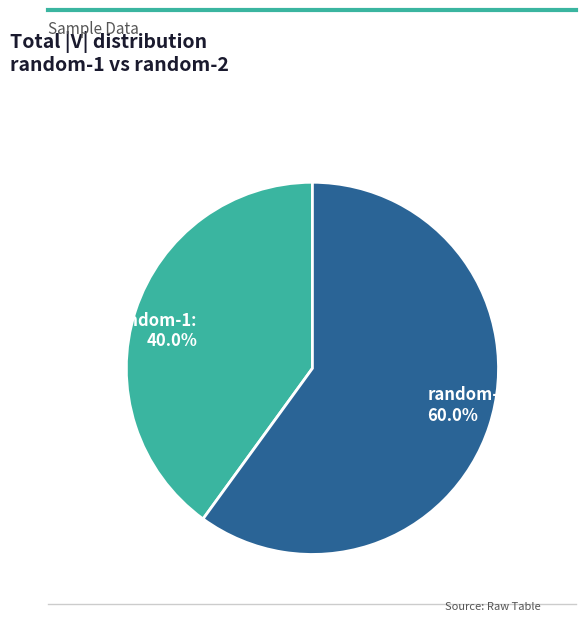

To the nearest percent, what percentage of the pie is random-2?

60%